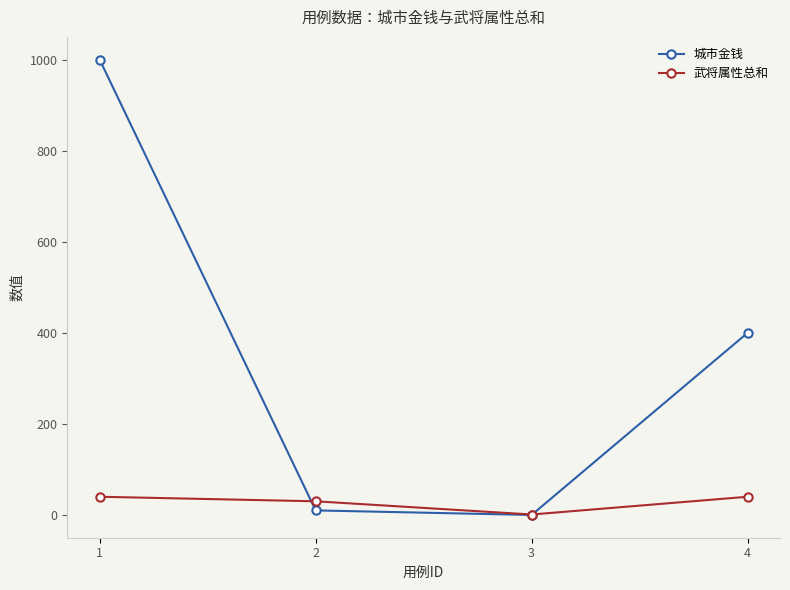

True or false: 武将属性总和 has more than 0 interior local peaks.

False